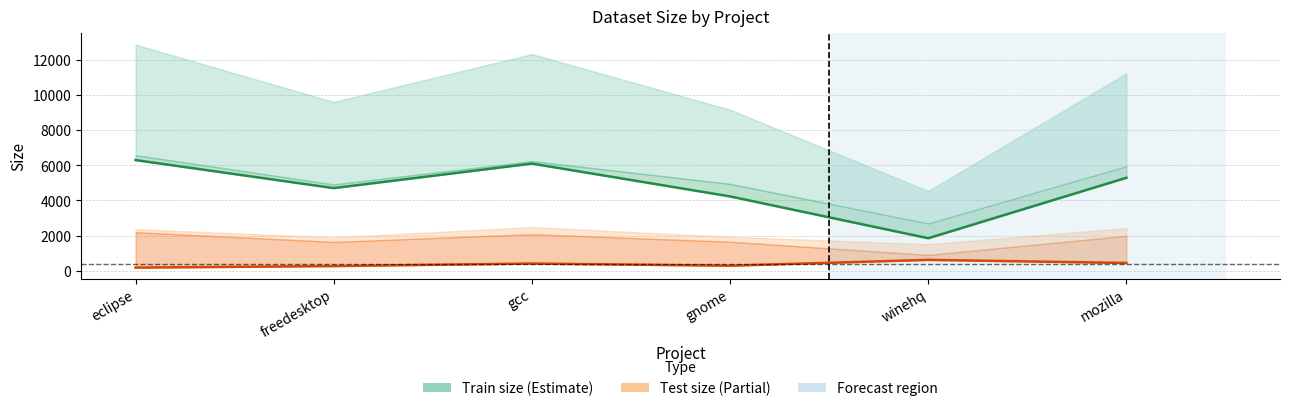

Reading left to right, extract all data points from this chart.

train_size_class_1: 6300	4704	6100	4230	1848	5292
test_size_class_1: 175	261	406	282	615	440